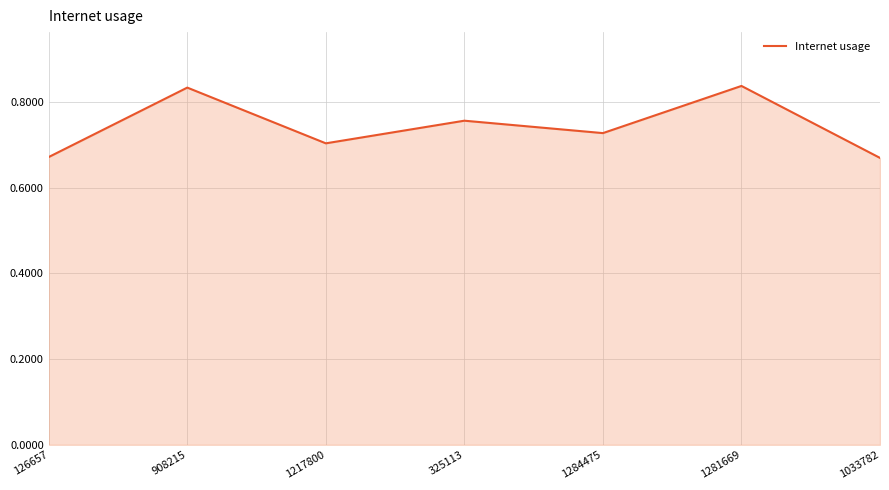

What position from the left is 325113?

4